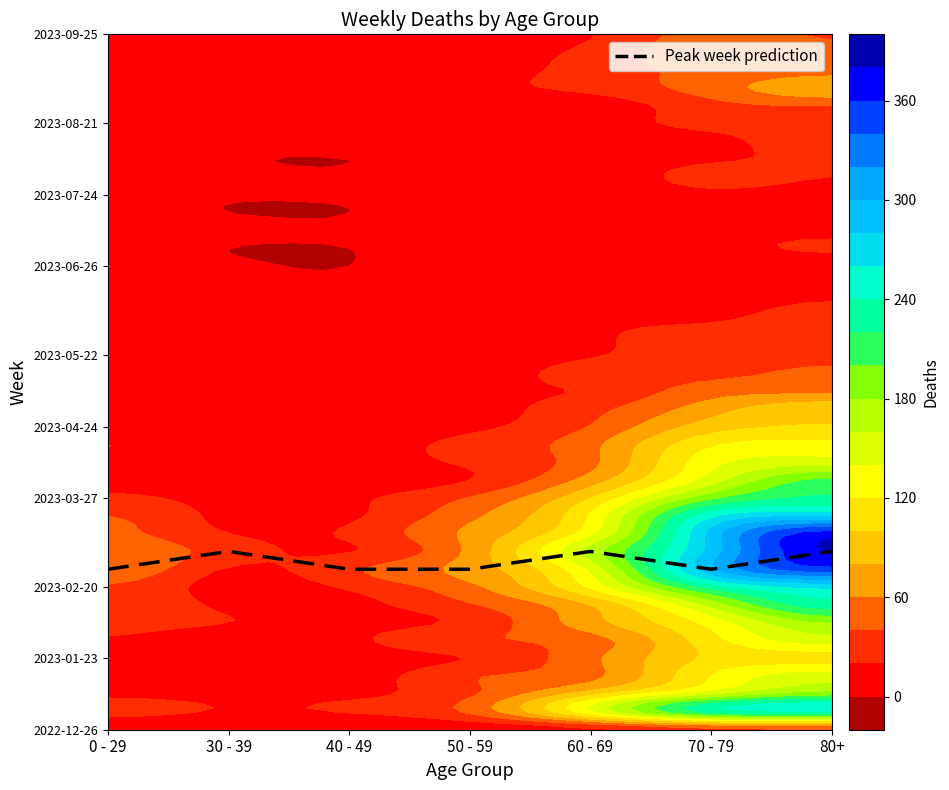

What is the ratio of the value at 0 - 29 to the value at 30 - 39?

0.9